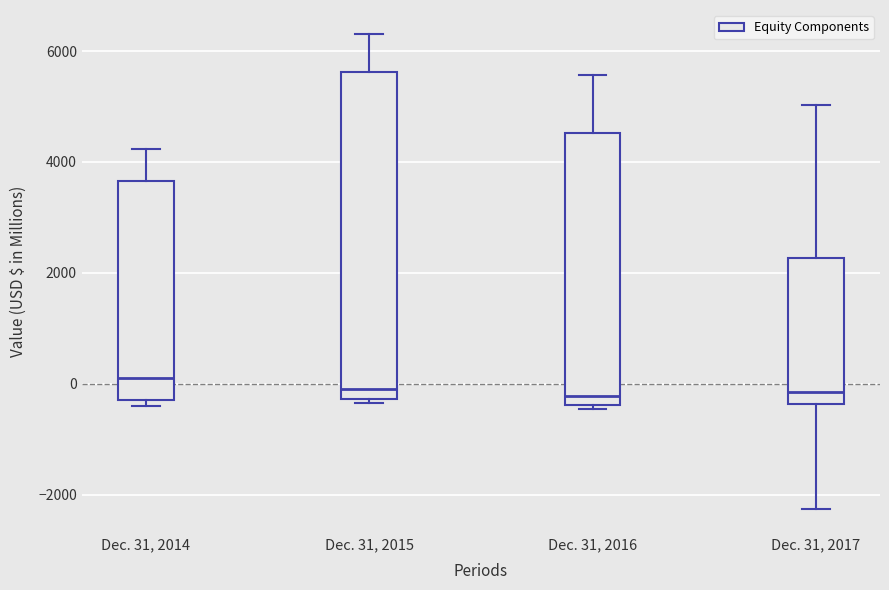

Reading left to right, transcribe this box plot: for each box, give where its median line is, the range the box spans, and where its two whiskers end, as read against the y-axis. The values are not printed on the chart, so give them approximately, as read against the axis.

Dec. 31, 2014: median 200, box -200 to 3600, whiskers -400 to 4200
Dec. 31, 2015: median 0, box -200 to 5600, whiskers -400 to 6400
Dec. 31, 2016: median -200, box -400 to 4600, whiskers -400 (just below the box's lower edge) to 5600
Dec. 31, 2017: median -200, box -400 to 2200, whiskers -2200 to 5000